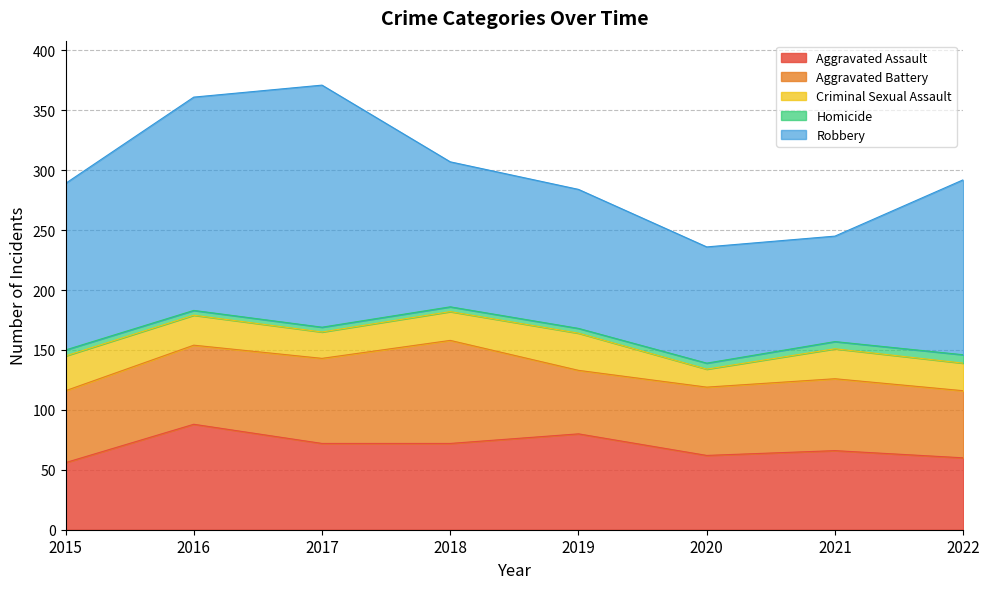

What value does the Aggravated Battery series have at 2021, to the nearest 5?

60